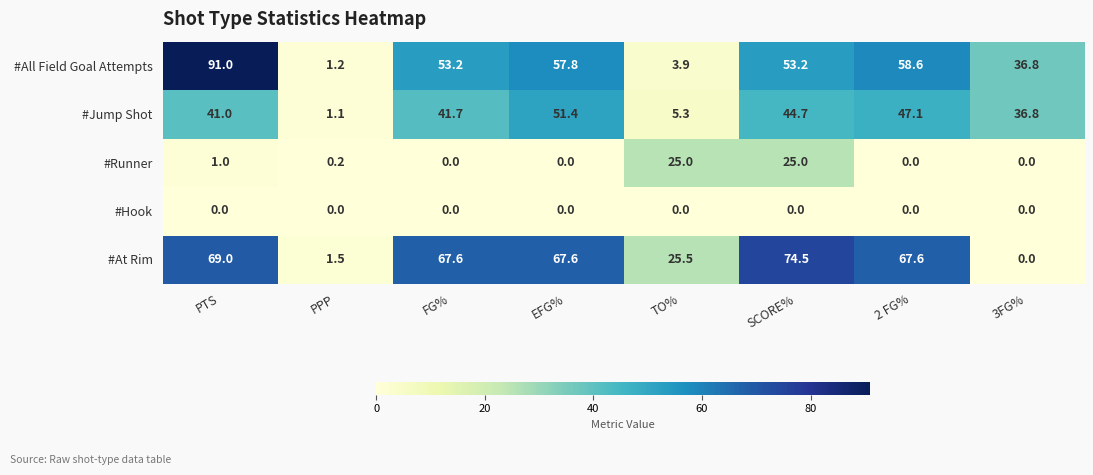

Is it true that #Jump Shot equals 0.7 at PPP?

False